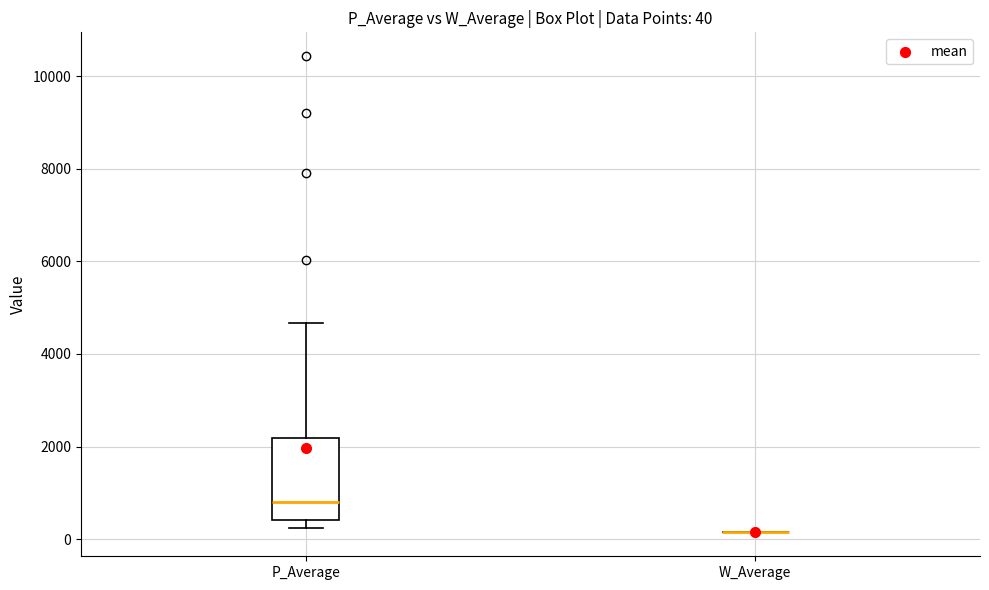

Which box is the tallest, from its lower edge to its upper edge?

P_Average